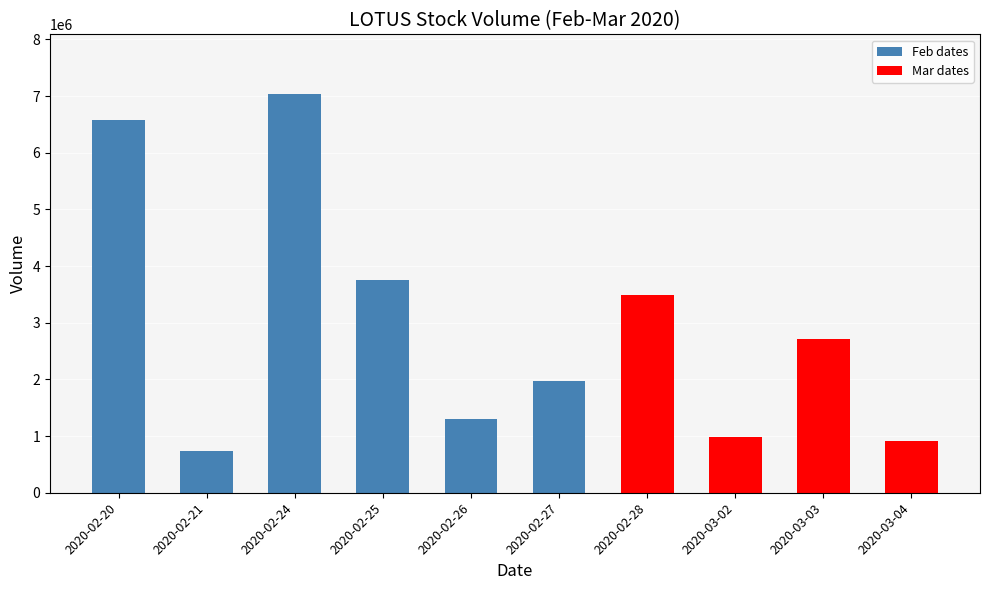

Reading left to right, extract all data points from this chart.

6580400	742000	7035800	3759500	1293300	1978500	3481500	989000	2713300	916000